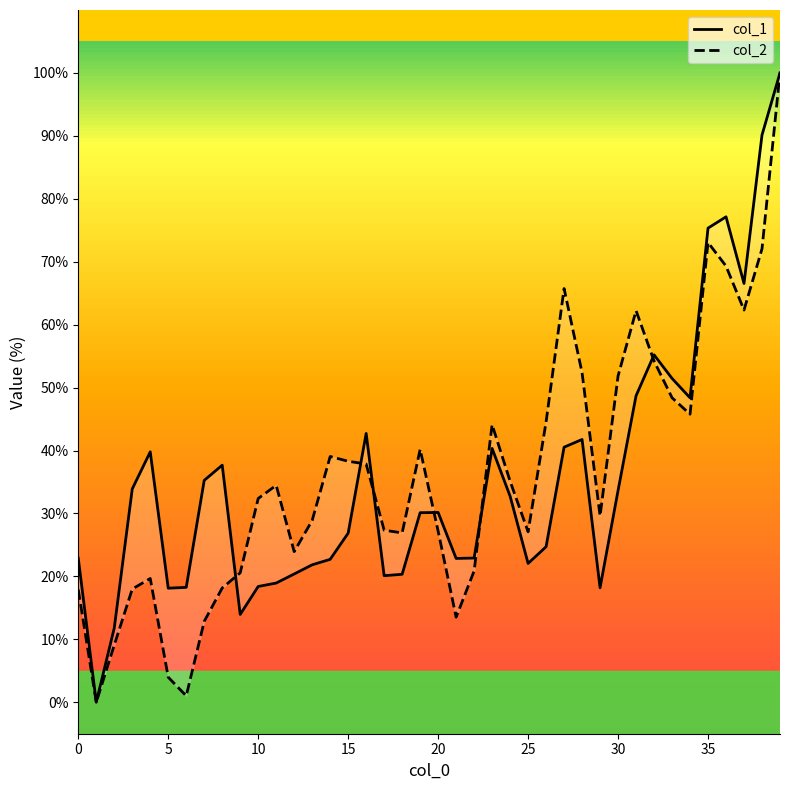

What is the label of the 32nd point from the left?

31